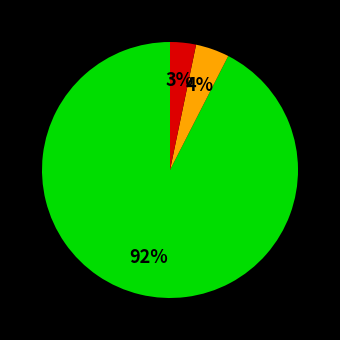

Is there a majority slice in this chart?

Yes